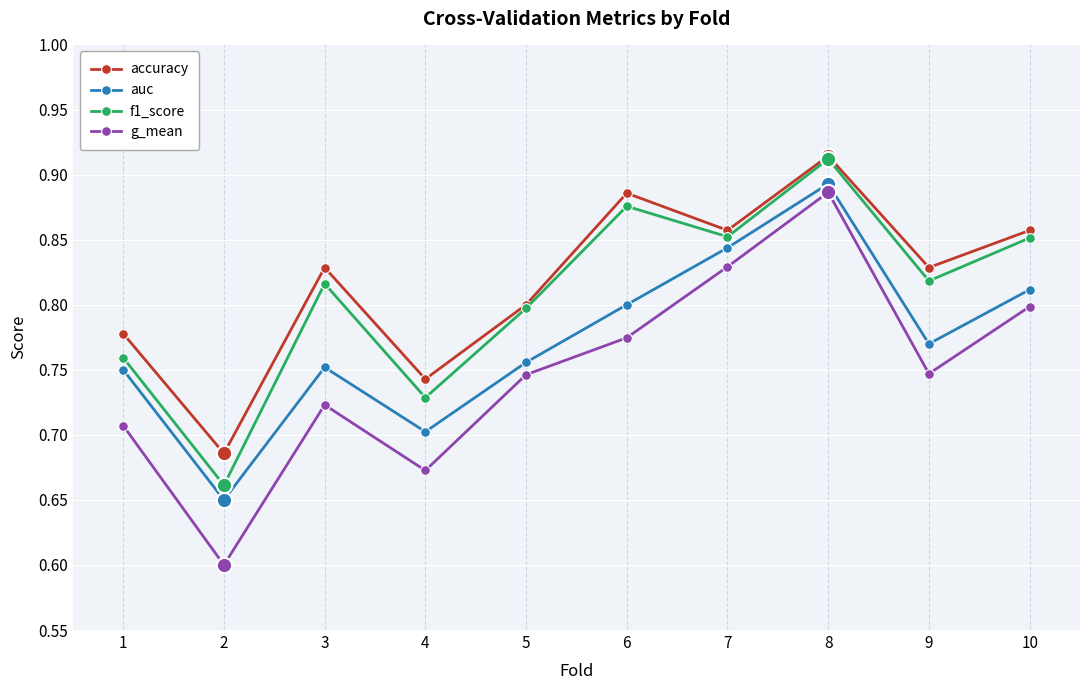

How many interior local peaks does the g_mean series have?

2